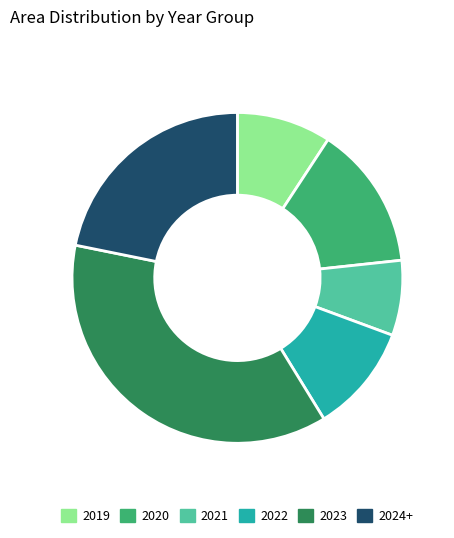

Rank the categories by value from highest to lowest.

2023, 2024+, 2020, 2022, 2019, 2021